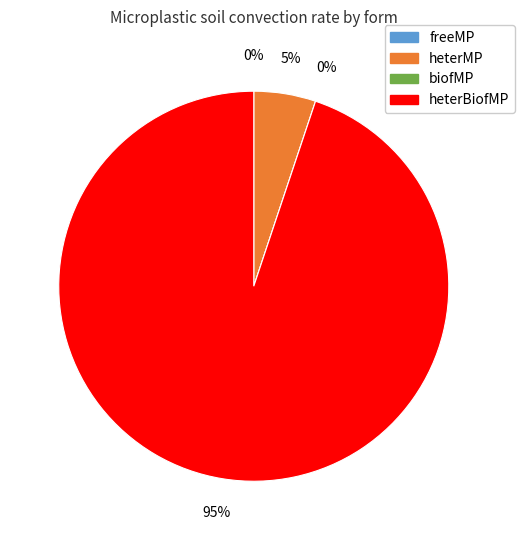

Which slice represents more than half of the pie?

heterBiofMP